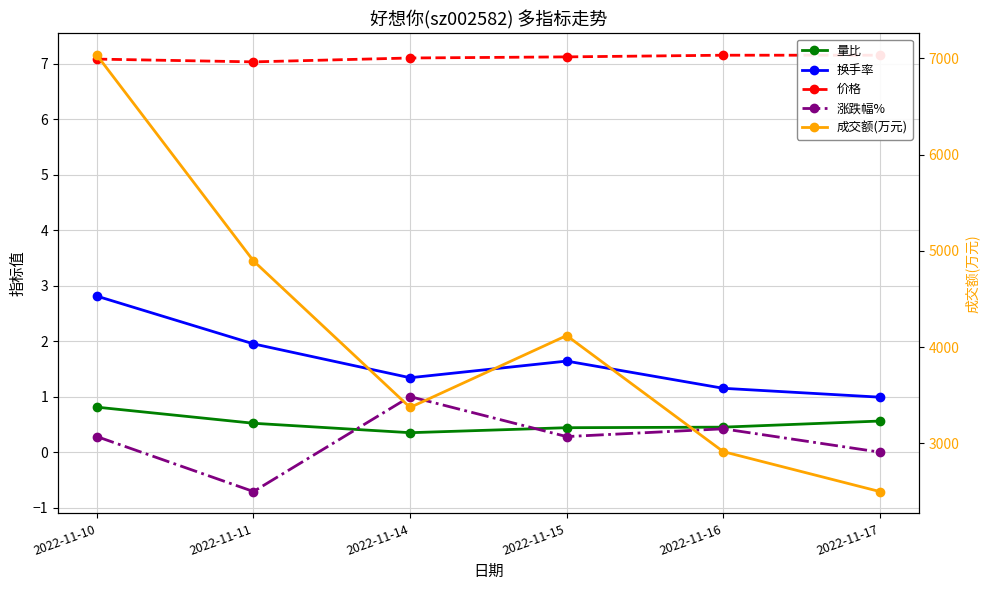

True or false: 涨跌幅% and 价格 intersect in this chart.

False